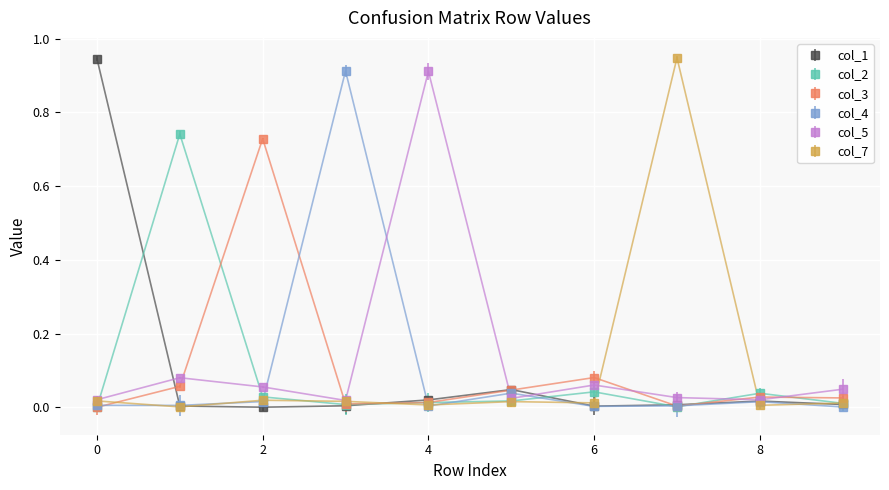

How many interior local valleys does the col_5 series have?

3